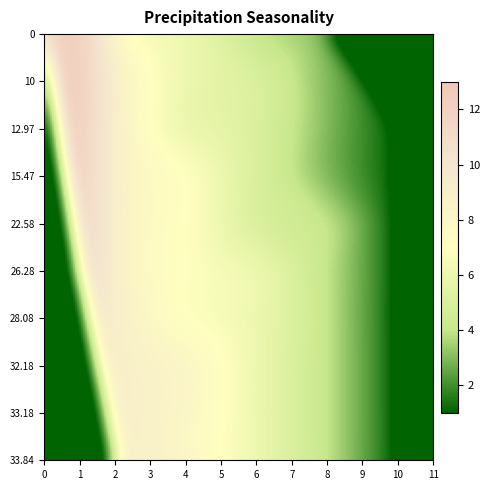

Count the number of data series in this chart.

10